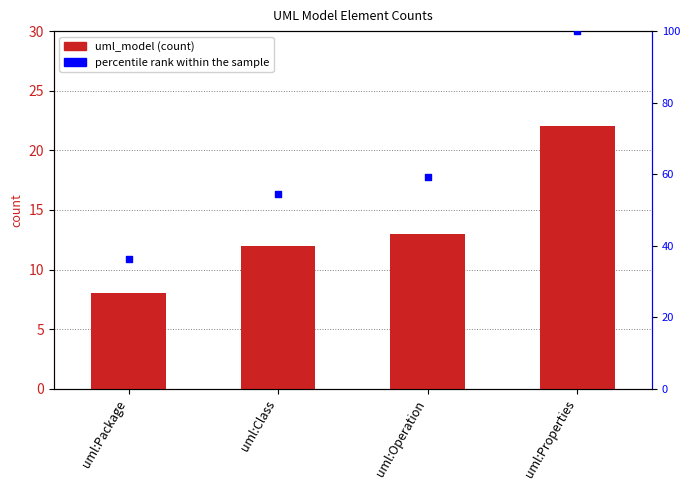

What is the total value across all series at uml:Package?

44.4